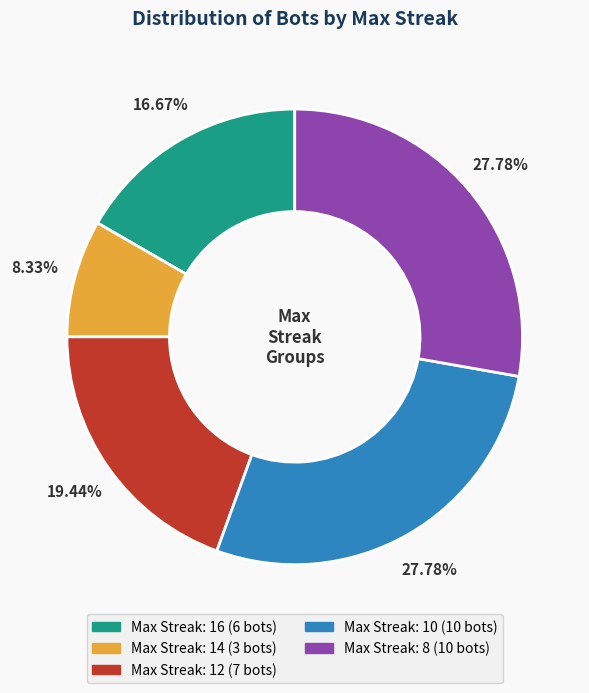

Is there a majority slice in this chart?

No